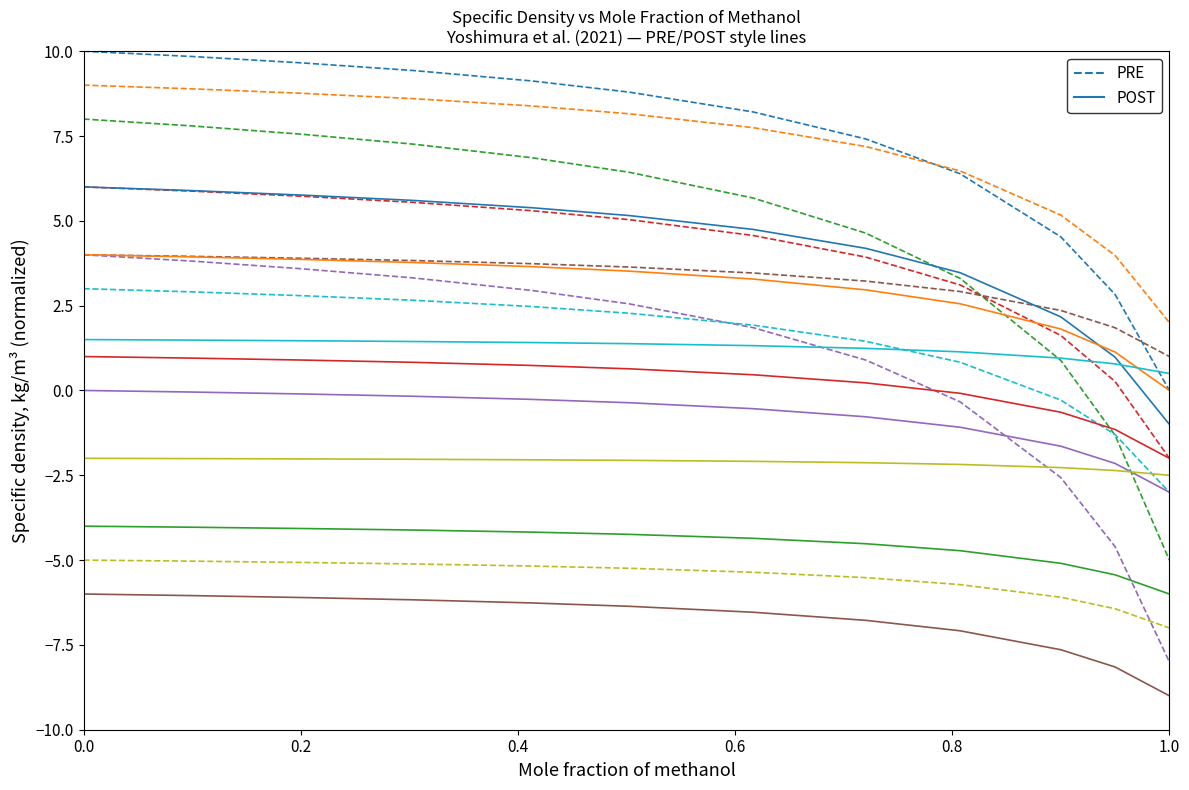

The chart shows a value of -3.2 at 0.1005. True or false?

False